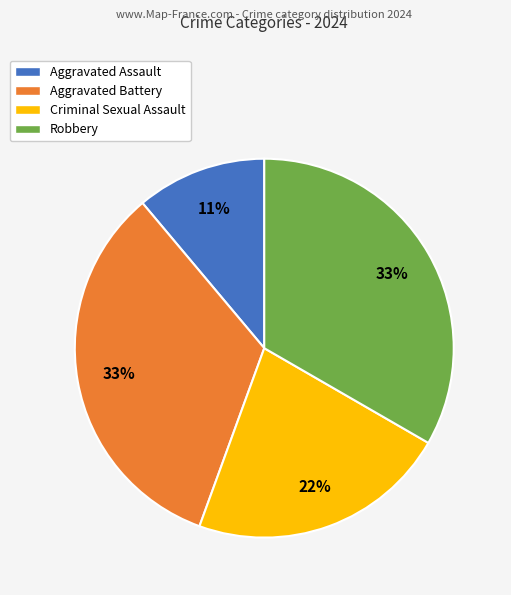

Do Criminal Sexual Assault and Aggravated Battery together represent more than half of the pie?

Yes